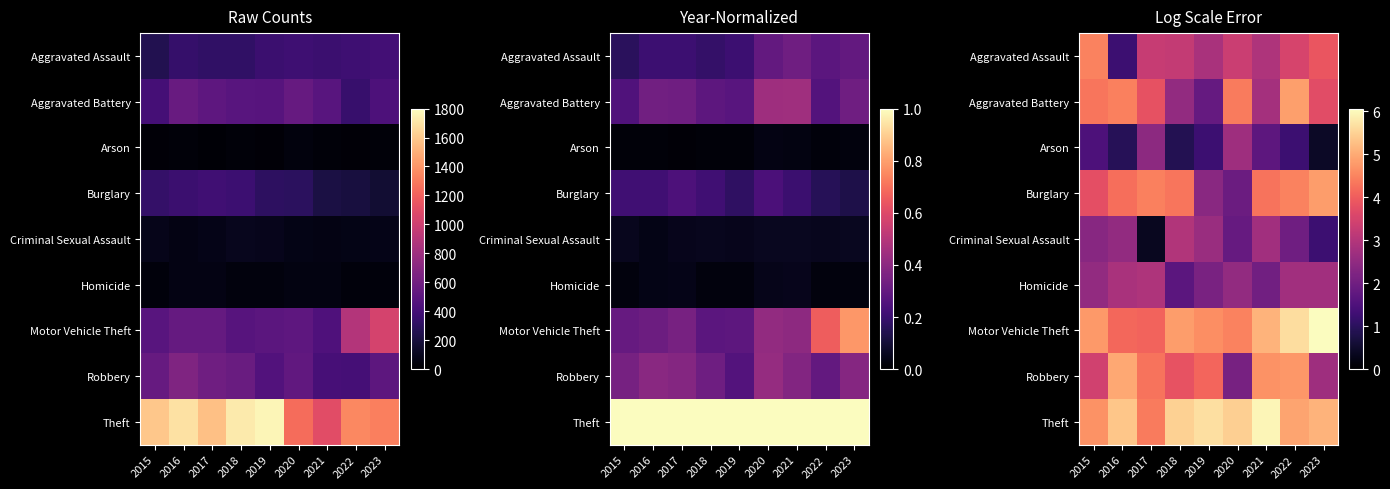

Where is Criminal Sexual Assault nearest to the value 1?

2023